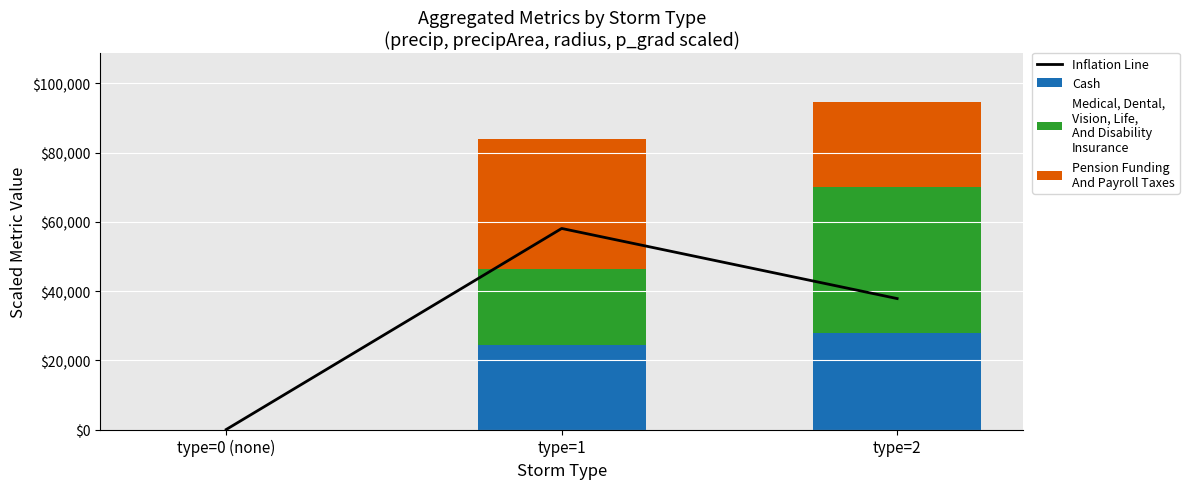

List the series in order of their peak value, lowest first.

Cash, Pension Funding
And Payroll Taxes, Medical, Dental,
Vision, Life,
And Disability
Insurance, Inflation Line